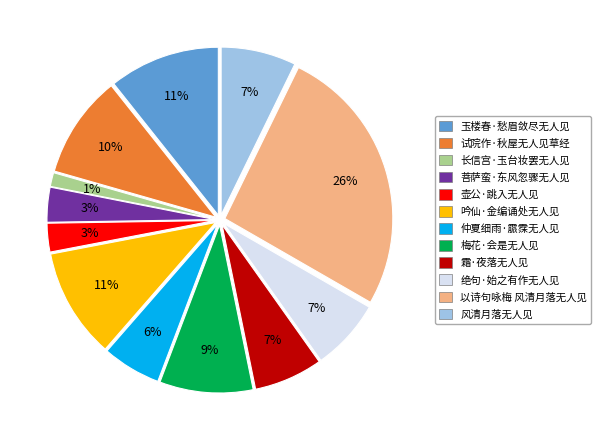

Does 吟仙·金编诵处无人见 represent more than half of the total?

No